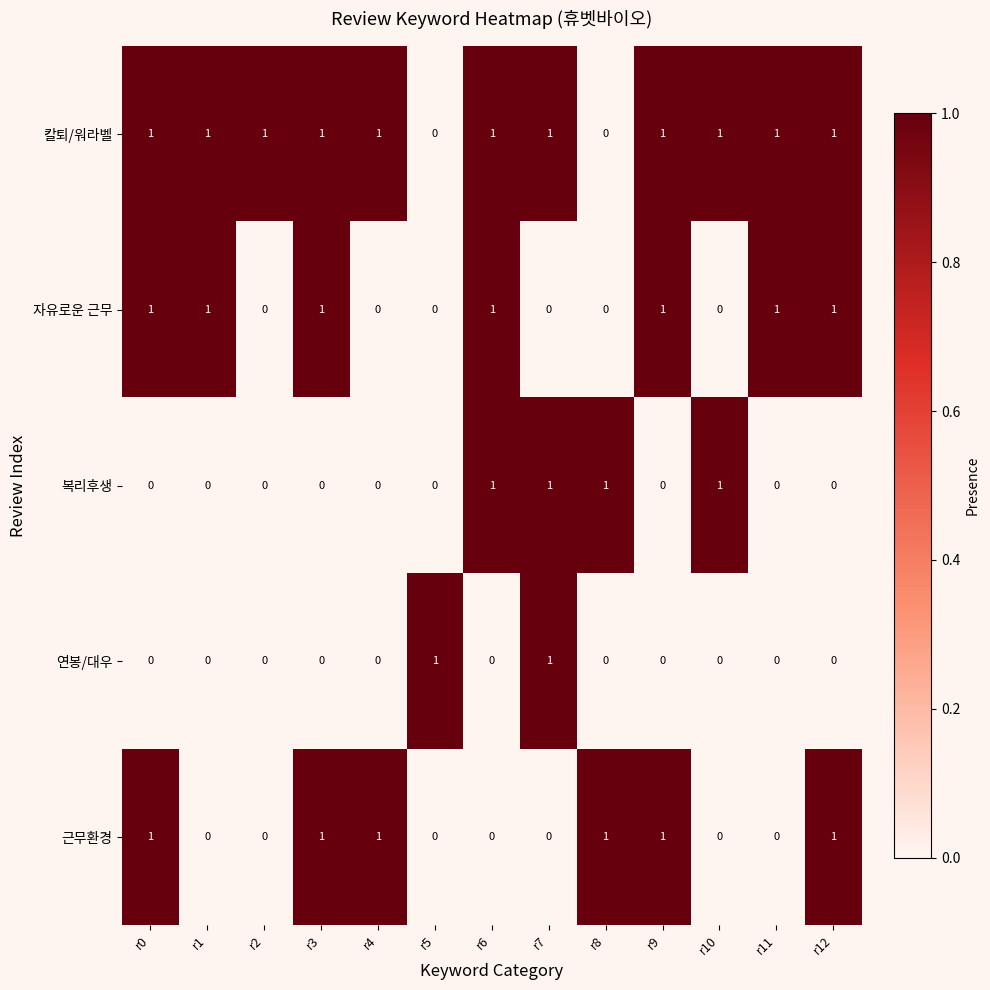

The 연봉/대우 series shows 1 at r5. True or false?

True